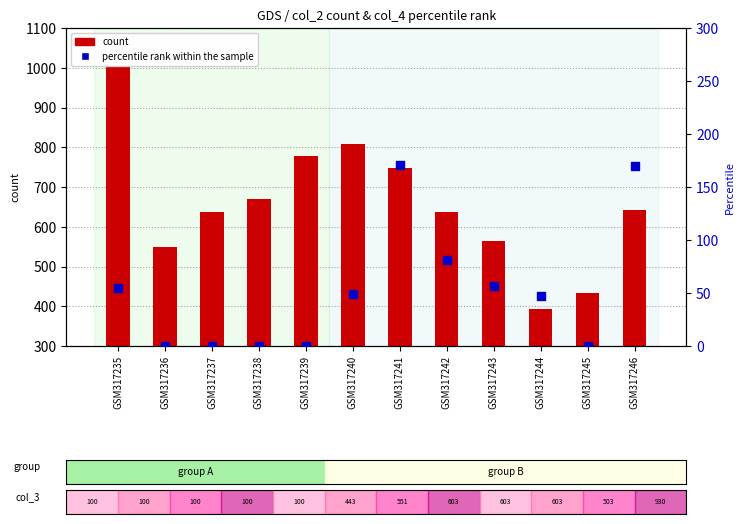

Which series reaches the minimum Y coordinate?

percentile rank within the sample